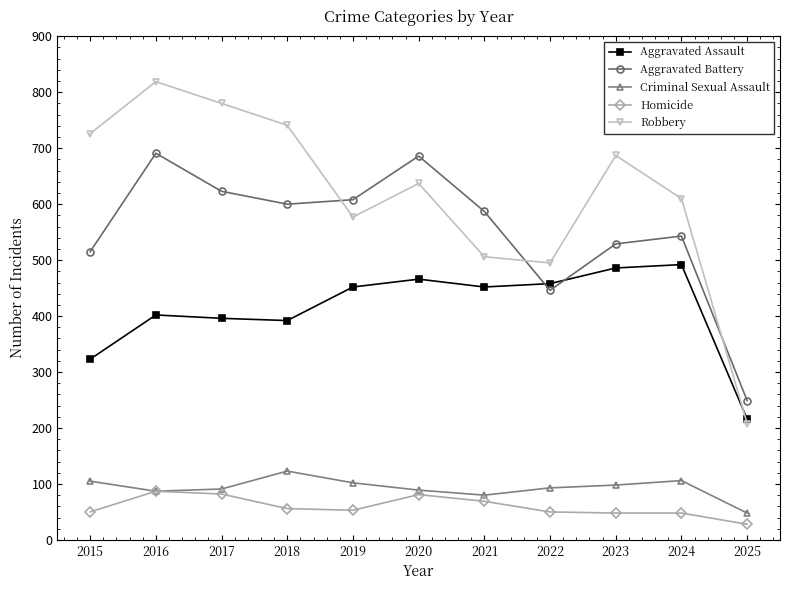

At which label does Robbery reach its peak?

2016